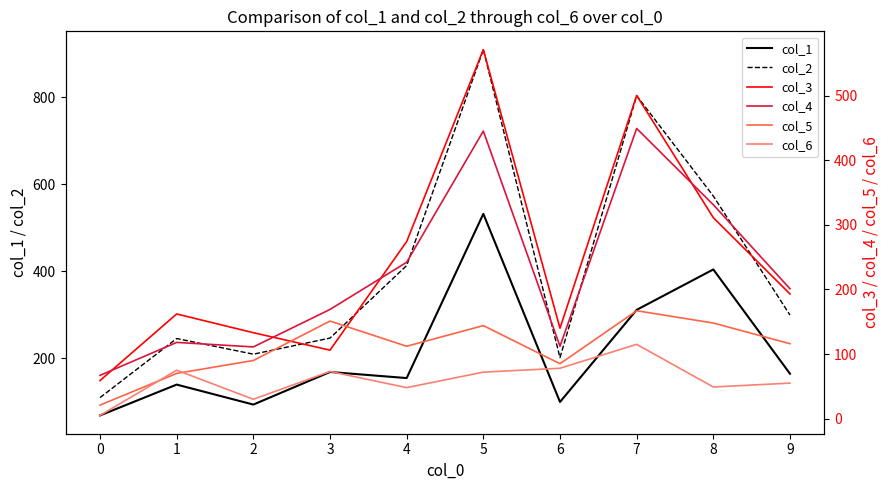

Between 0 and 5, which is larger?

5